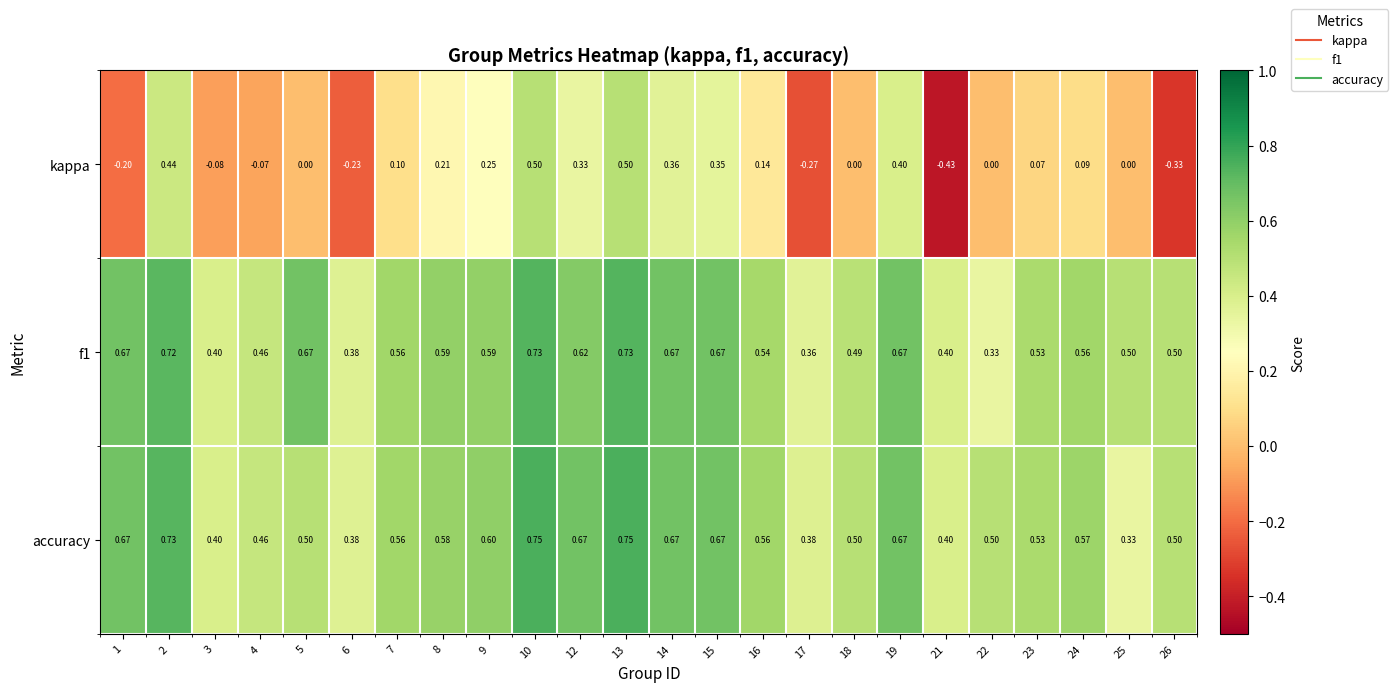

Is the value of kappa at 26 greater than the value of accuracy at 2?

No